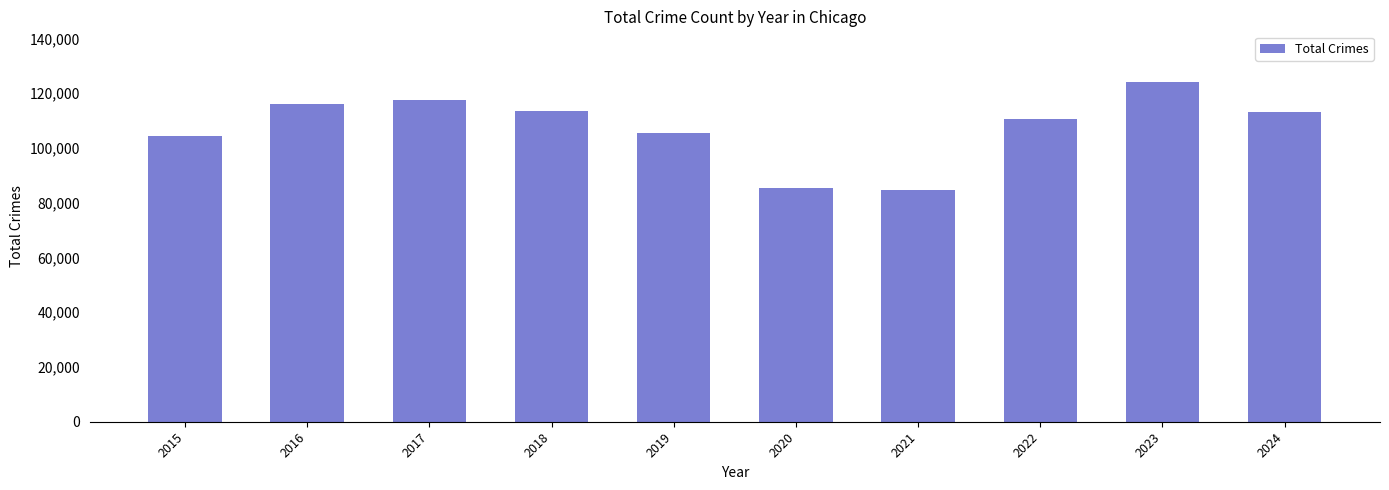

How many bars are there in total?

10